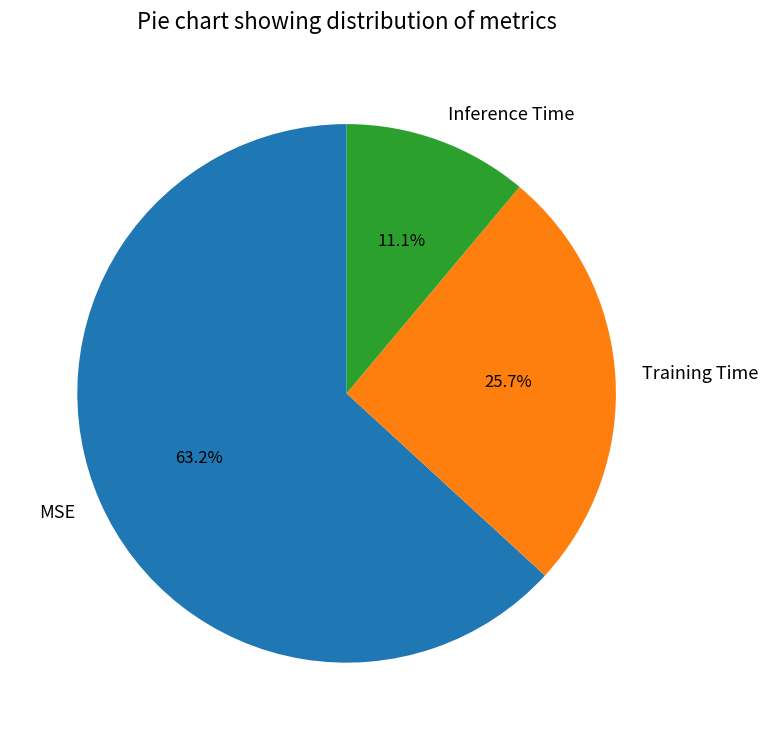

Does MSE represent more than half of the total?

Yes